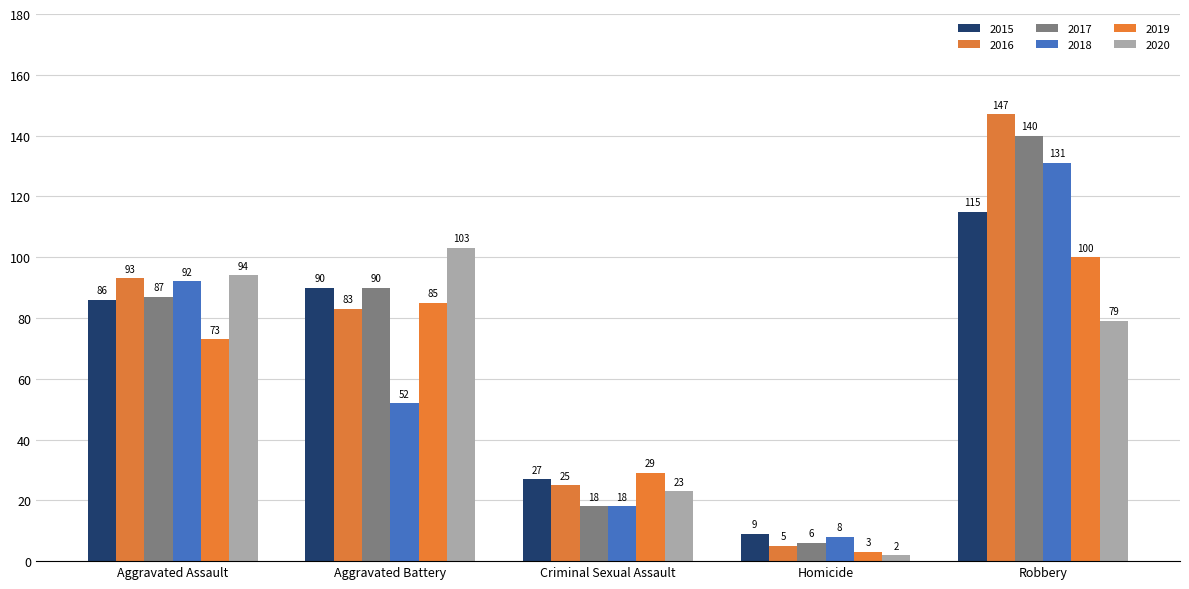

List the labels in order of 2019 value, smallest first.

Homicide, Criminal Sexual Assault, Aggravated Assault, Aggravated Battery, Robbery